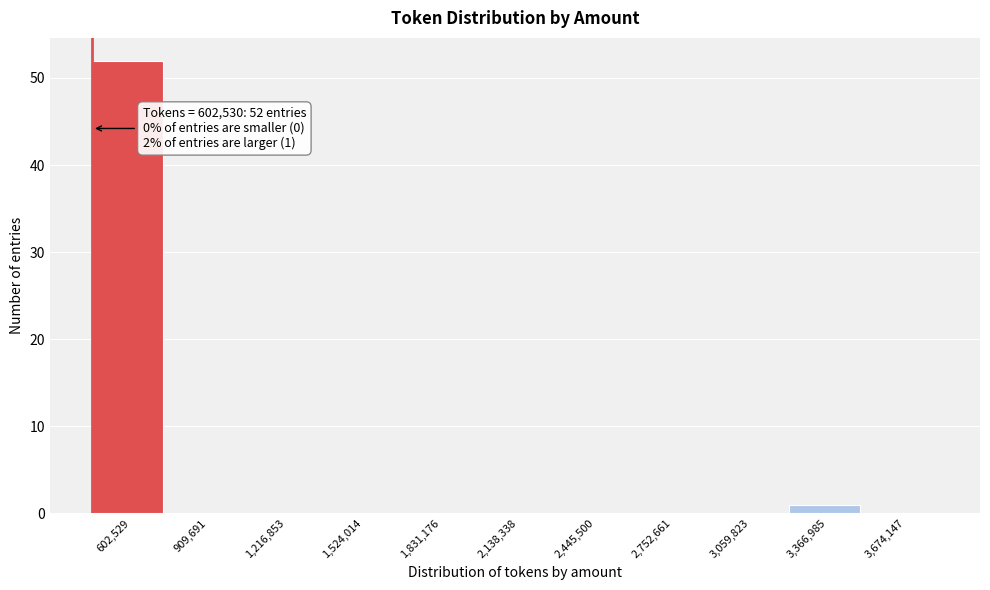

Reading left to right, transcribe all the data shown in this chart.

602,529=52	909,691=0	1,216,853=0	1,524,014=0	1,831,176=0	2,138,338=0	2,445,500=0	2,752,661=0	3,059,823=0	3,366,985=1	3,674,147=0